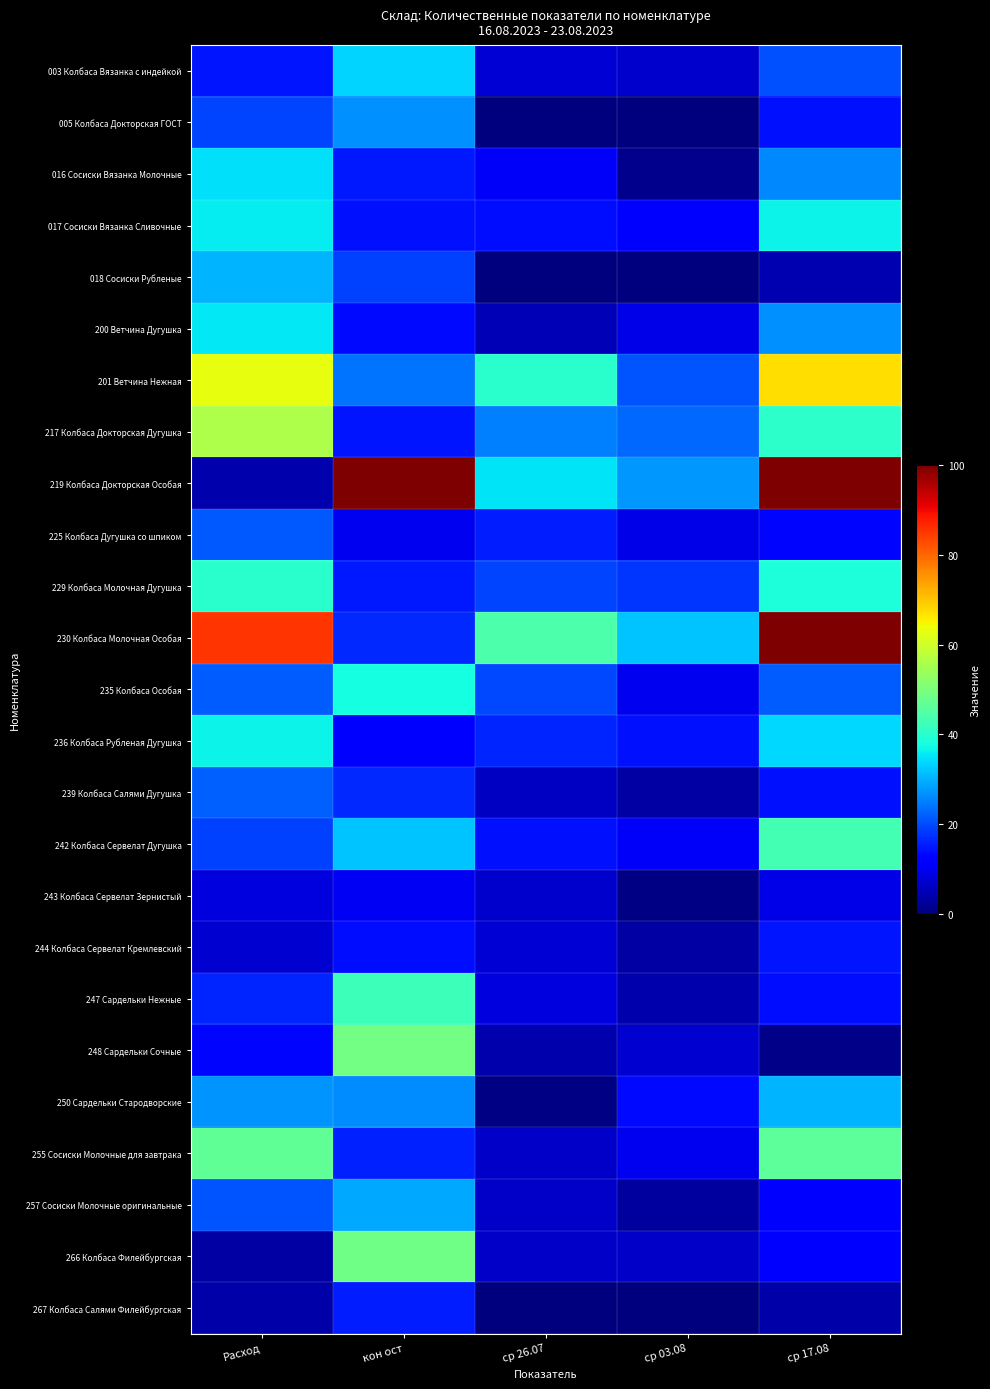

Which series changed the most between кон ост and ср 03.08?

219 Колбаса Докторская Особая